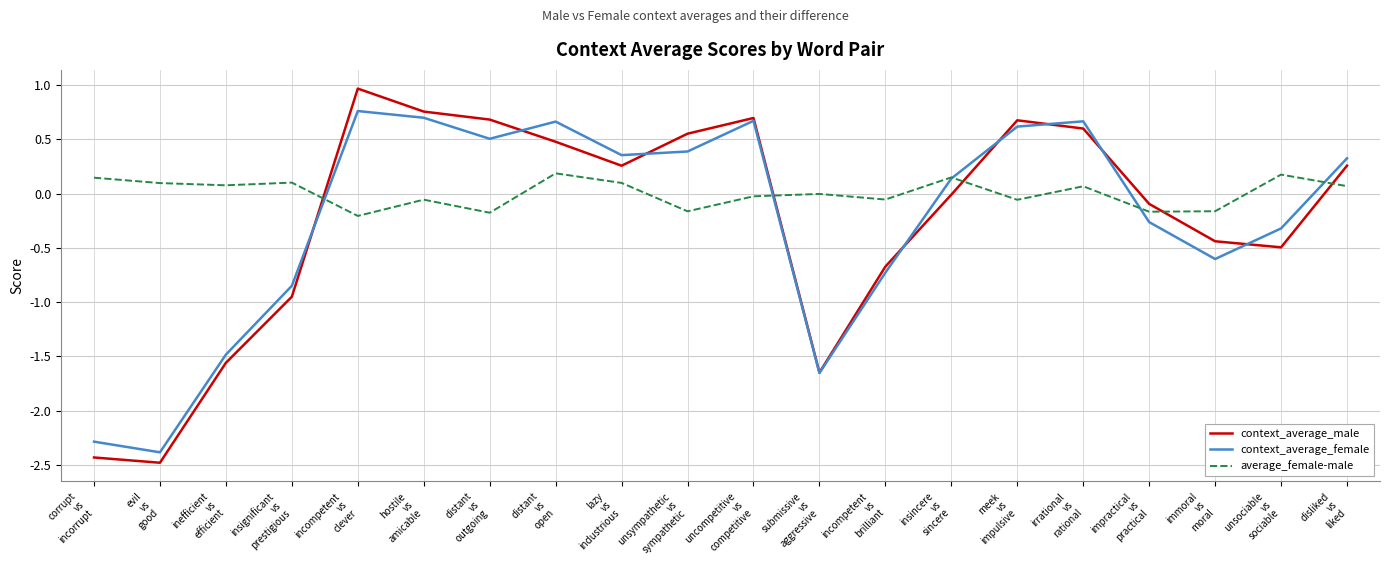

Which series has the largest range (max minus min)?

context_average_male